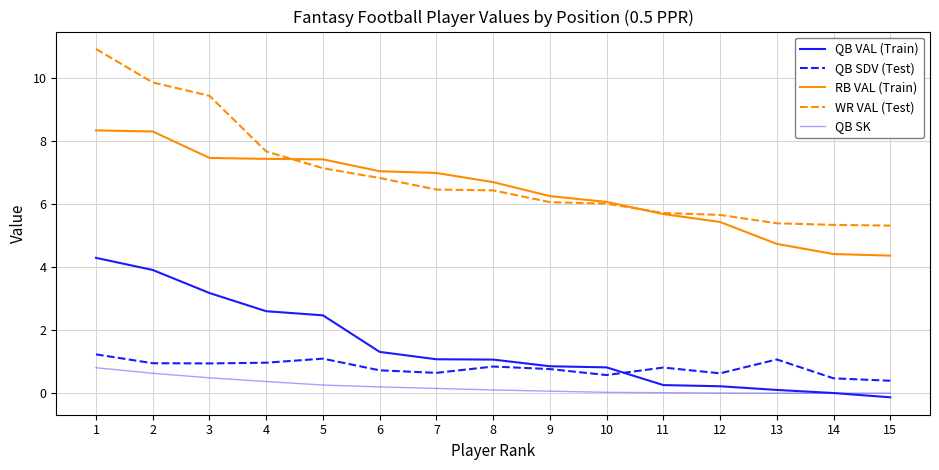

What is the difference between the second highest and second lowest values in the RB VAL (Train) series?

3.9